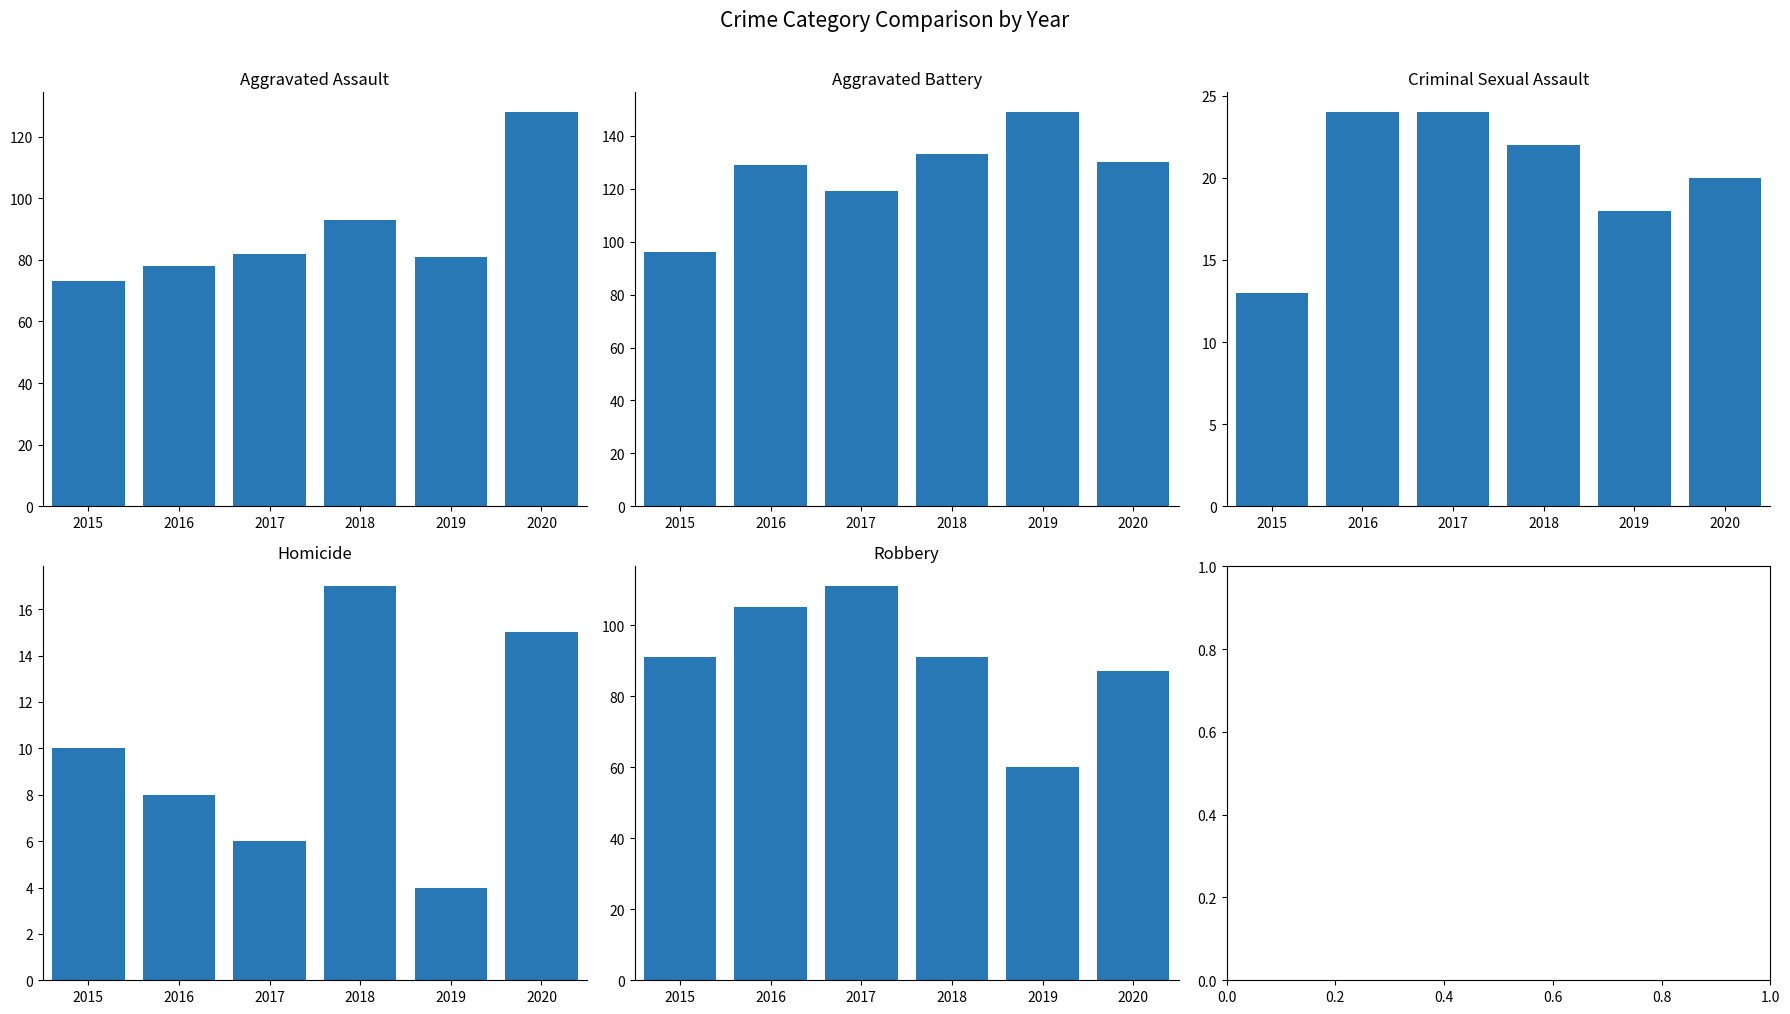

Which has a higher value, 2016 or 2019?

2019